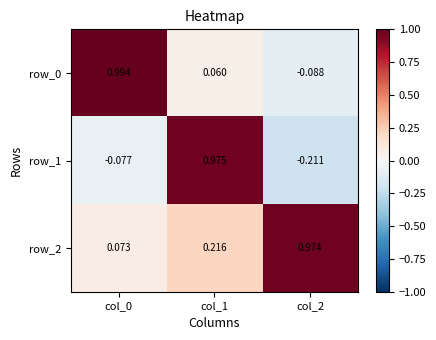

At how many categories does at least one series exceed 0?

3